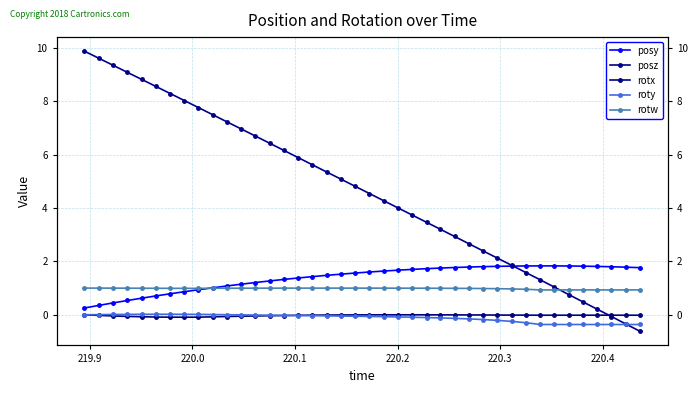

How many distinct data groups are displayed?

5